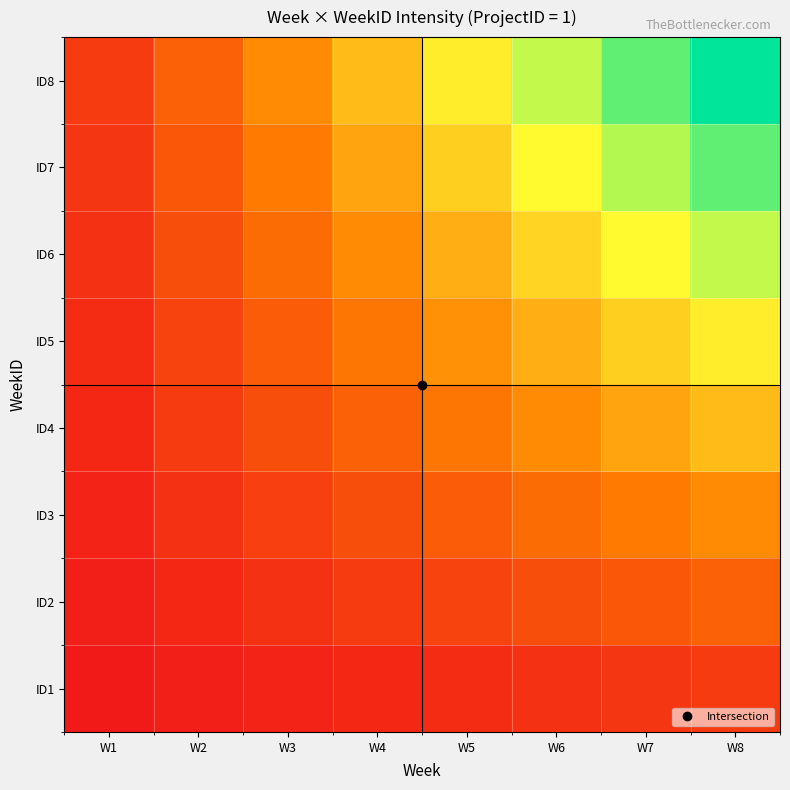

How many categories are shown in the chart?

8